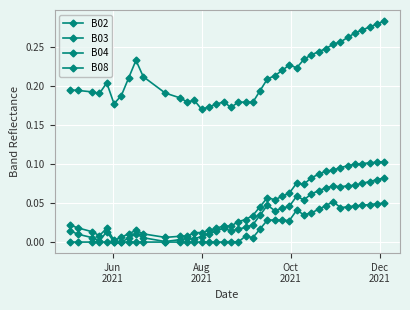

Where is the first local minimum for B08?

Dec
2021